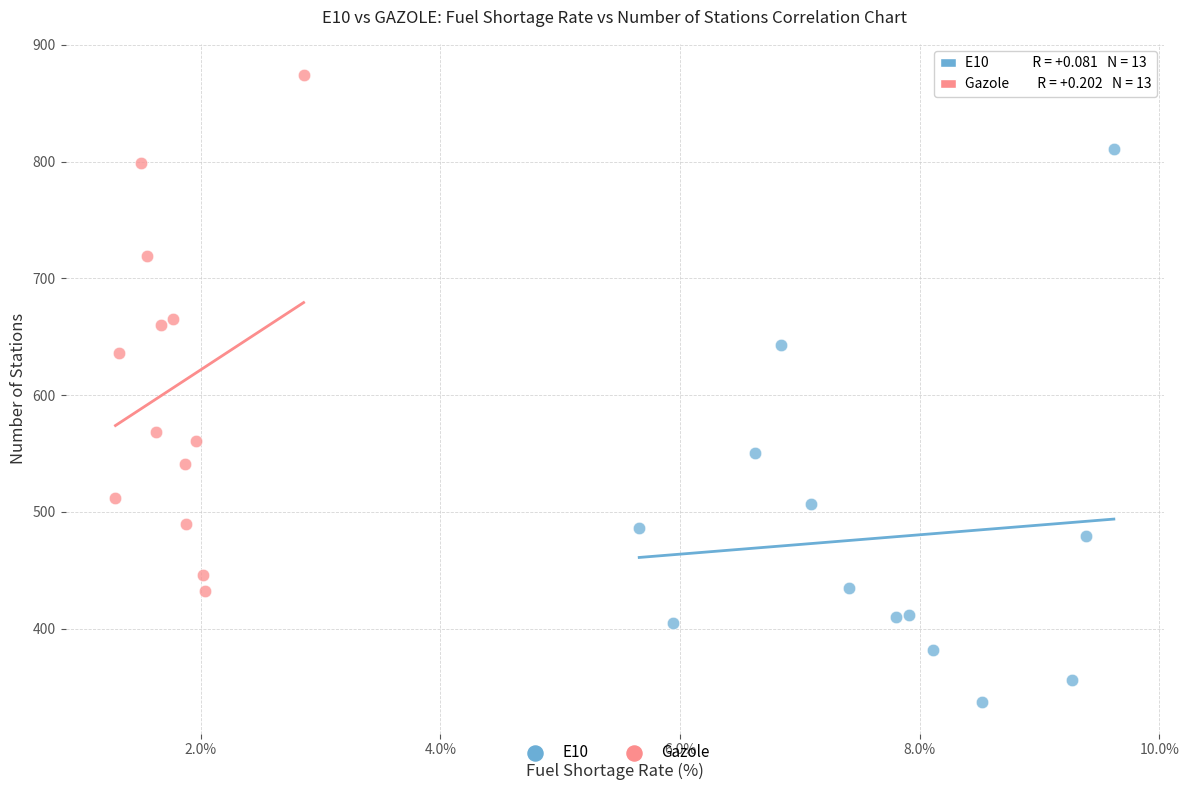

Which series has the largest Y range (max minus min)?

E10